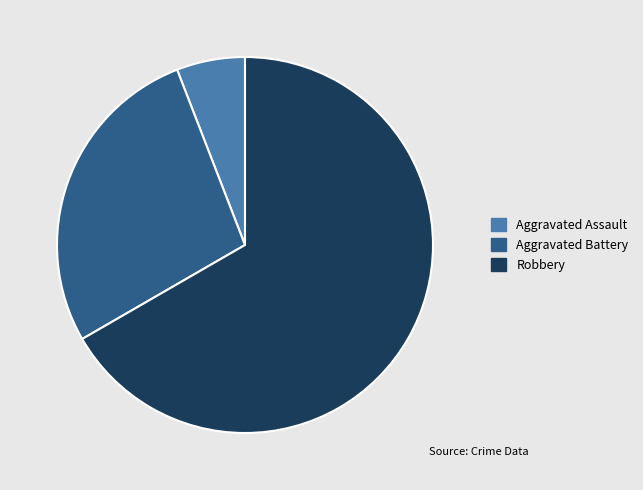

Is it true that Robbery is 53% of the pie?

False